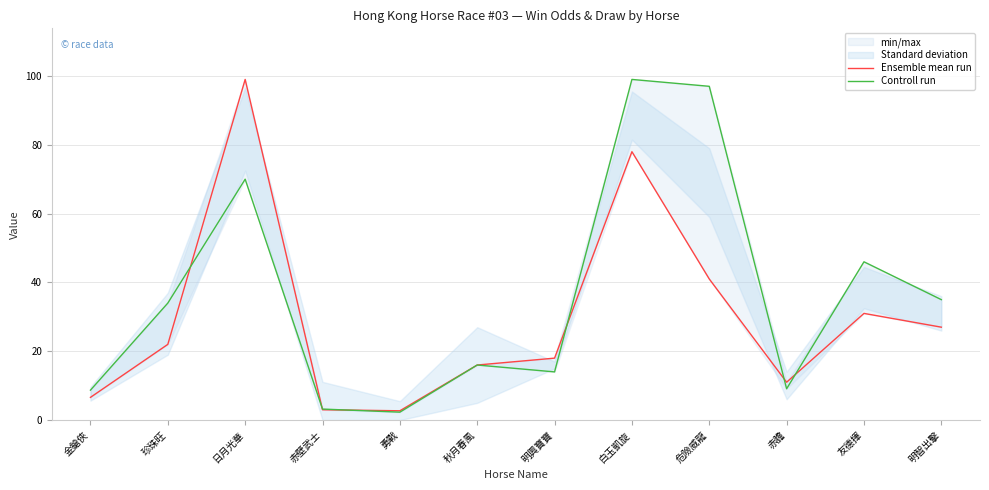

Is the value of Controll run at 珍珠旺 greater than the value of Ensemble mean run at 秋月春風?

Yes